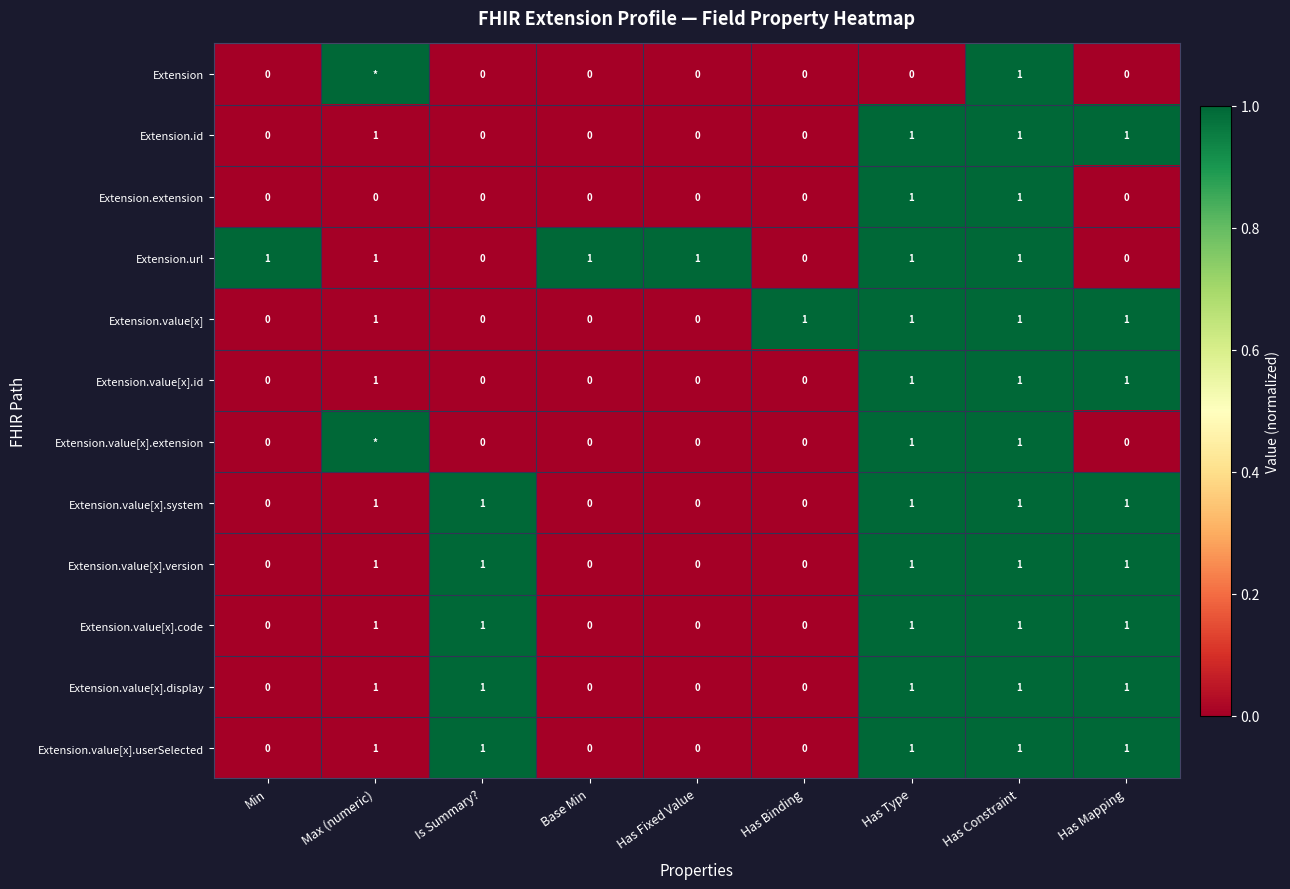

What is the sum of all Extension.id values?

4